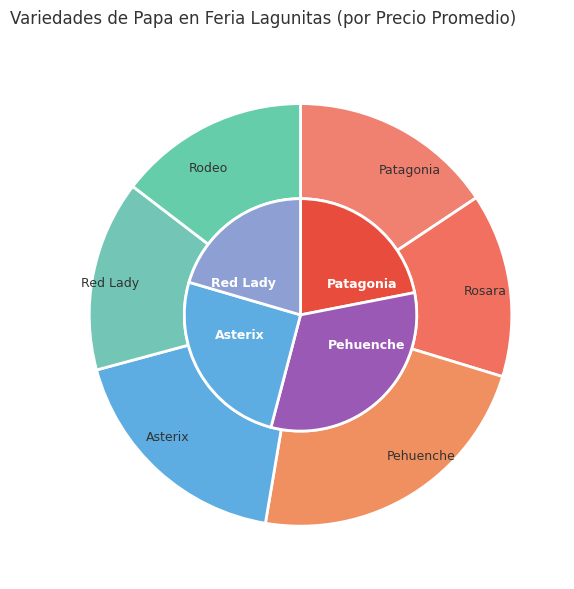

Which slice is the smallest?

Rosara